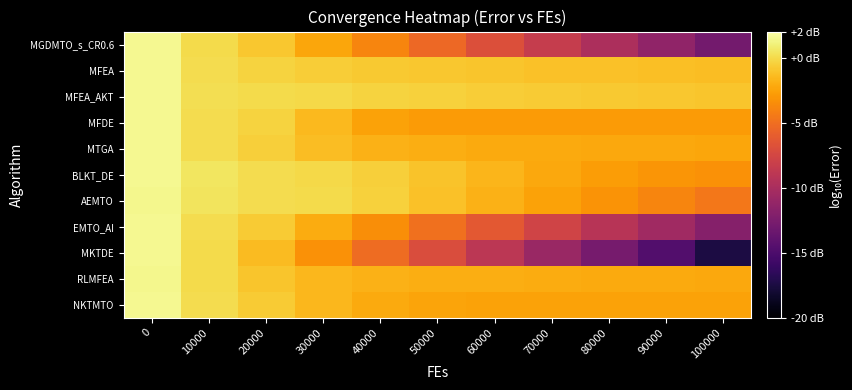

Between 50000 and 70000, which is larger?

50000